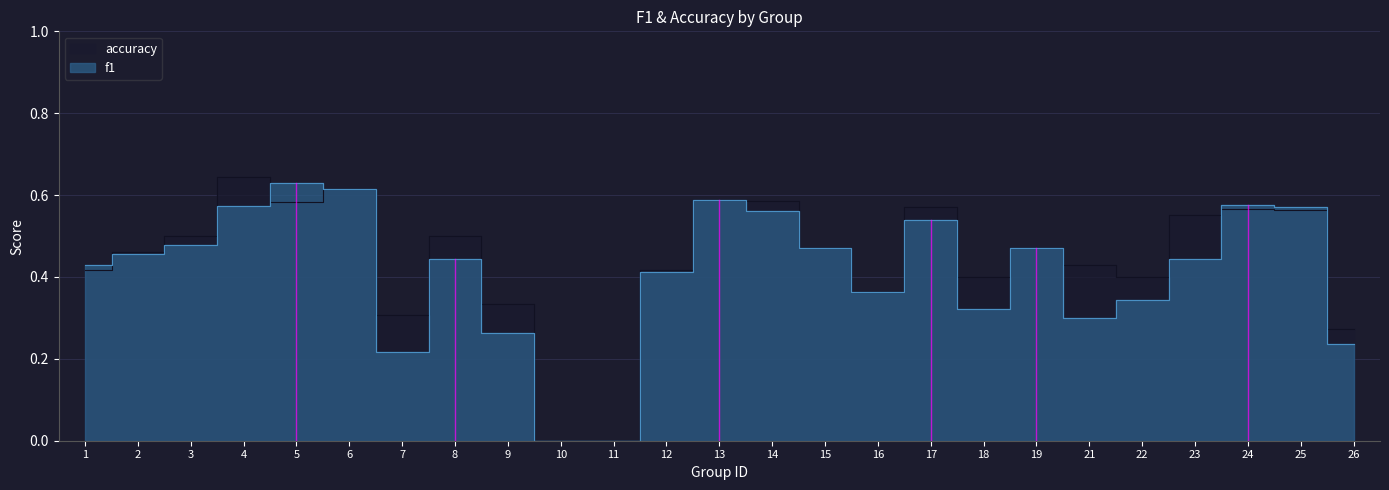

Which category has the lowest value across all series?

10